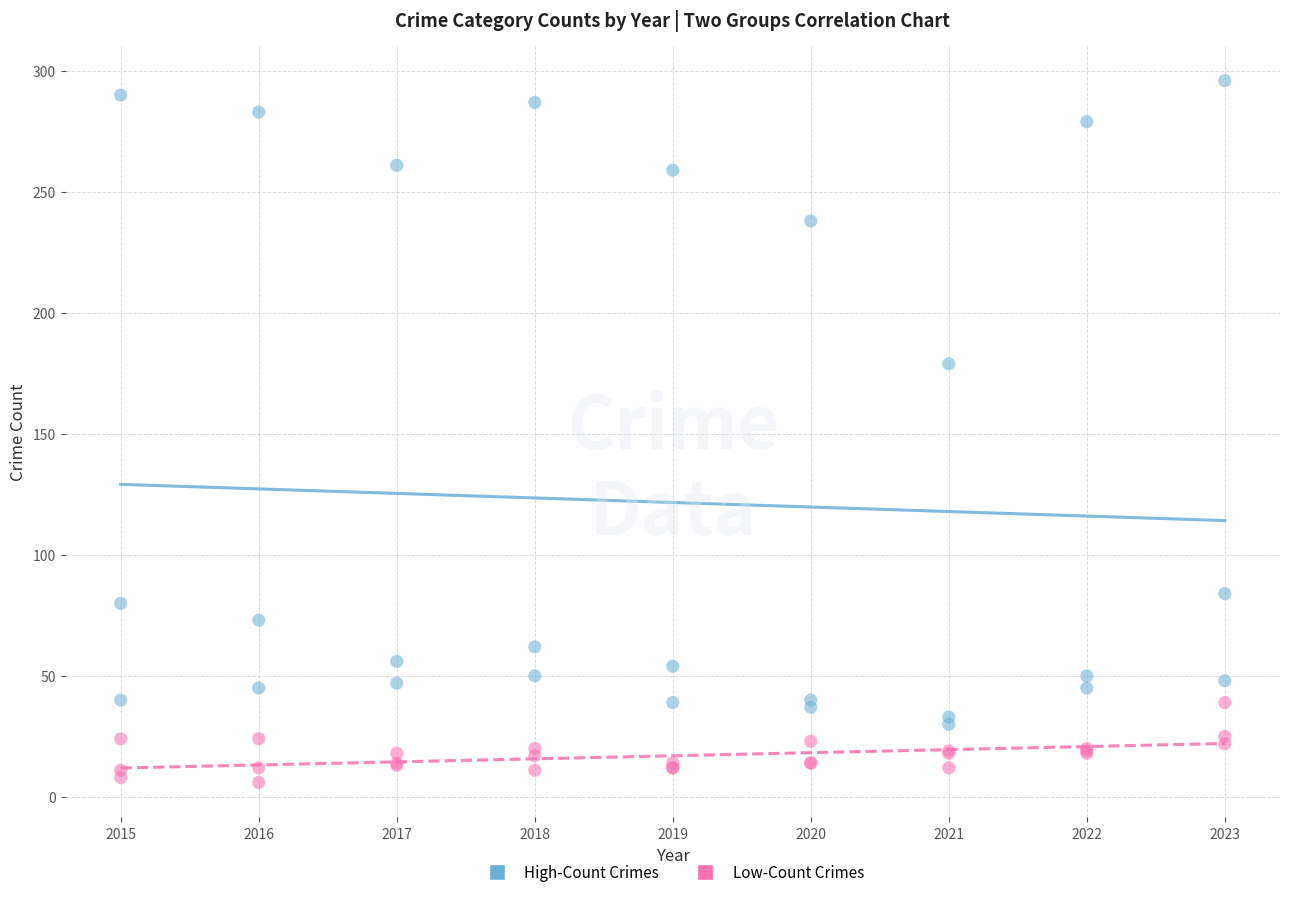

Across all series, what Y value is closest to 151?

179